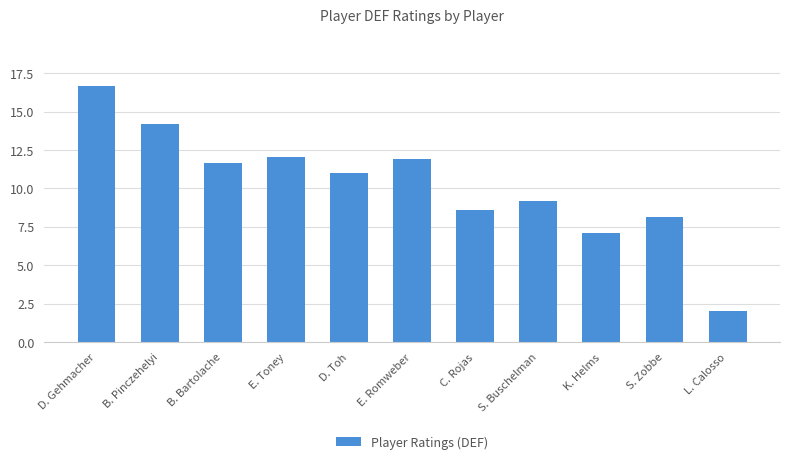

How many distinct data groups are displayed?

1